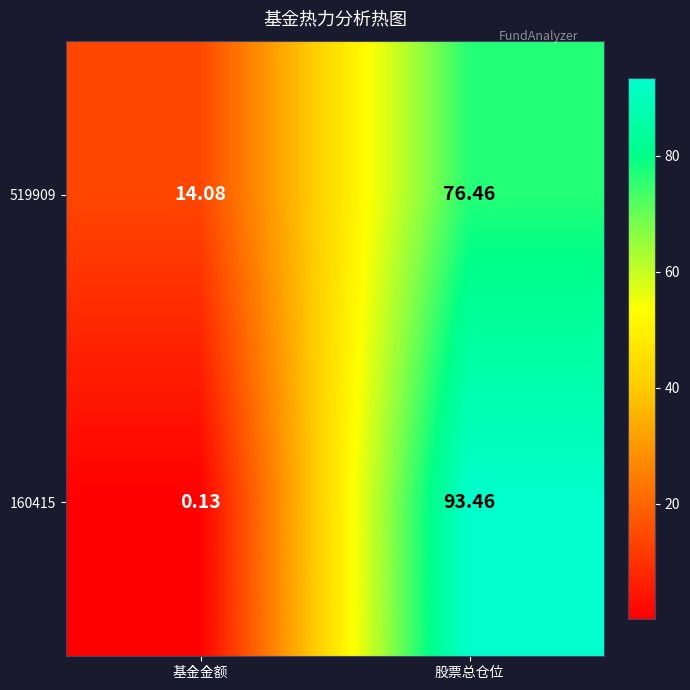

Is the value of 519909 at 股票总仓位 greater than the value of 160415 at 股票总仓位?

No